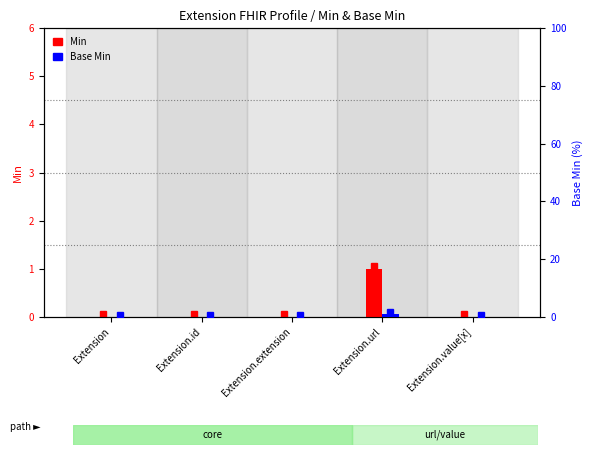

The value of Min at Extension.url is 2. True or false?

False